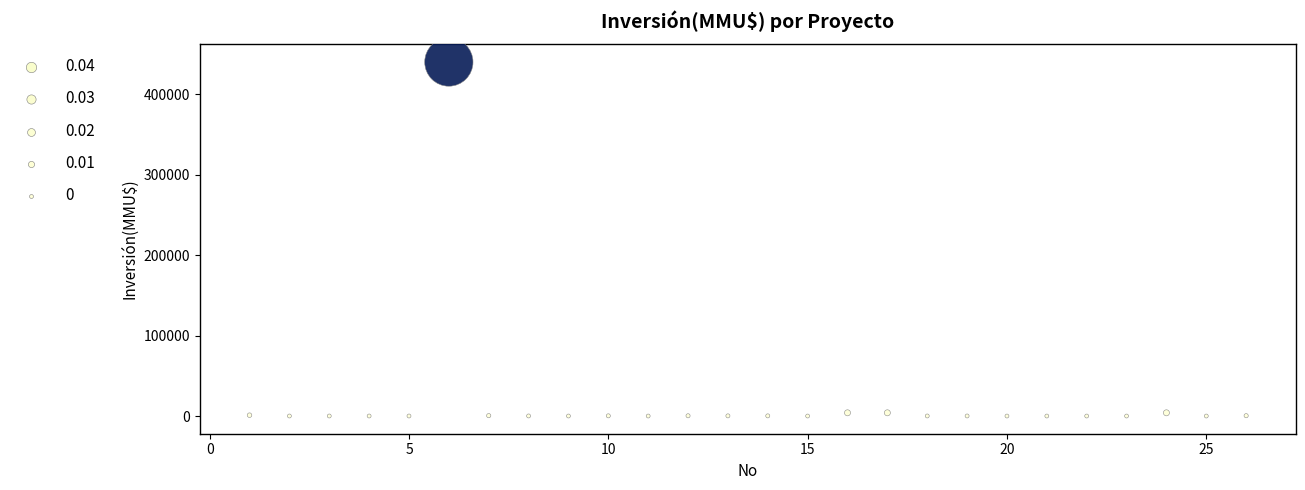

What is the range of X values (max minus min)?

25